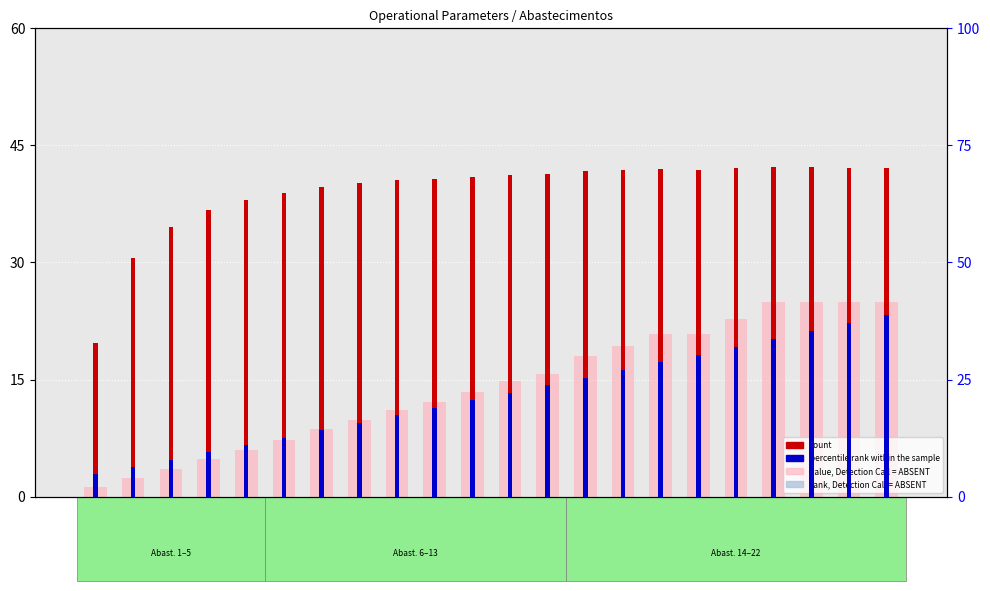

Reading right to left, extract all data points from this chart.

value, Detection Call = ABSENT: 25.0	25.0	25.0	25.0	22.7	20.9	20.9	19.3	18.0	15.8	14.9	13.3	12.1	11.1	9.9	8.6	7.3	6.0	4.8	3.6	2.4	1.2
rank, Detection Call = ABSENT: 17.1	16.4	15.8	15.1	14.4	13.7	13.0	12.3	11.5	10.8	10.0	9.3	8.5	7.7	6.9	6.1	5.3	4.4	3.6	2.7	1.8	0.9
count: 42.2	42.1	42.2	42.2	42.0	41.9	41.9	41.8	41.7	41.4	41.2	41.0	40.7	40.5	40.1	39.7	38.9	38.0	36.7	34.6	30.5	19.7
percentile rank within the sample: 38.7	37.0	35.3	33.7	32.0	30.3	28.7	27.0	25.4	23.8	22.2	20.6	18.9	17.3	15.8	14.2	12.6	11.0	9.4	7.9	6.3	4.8